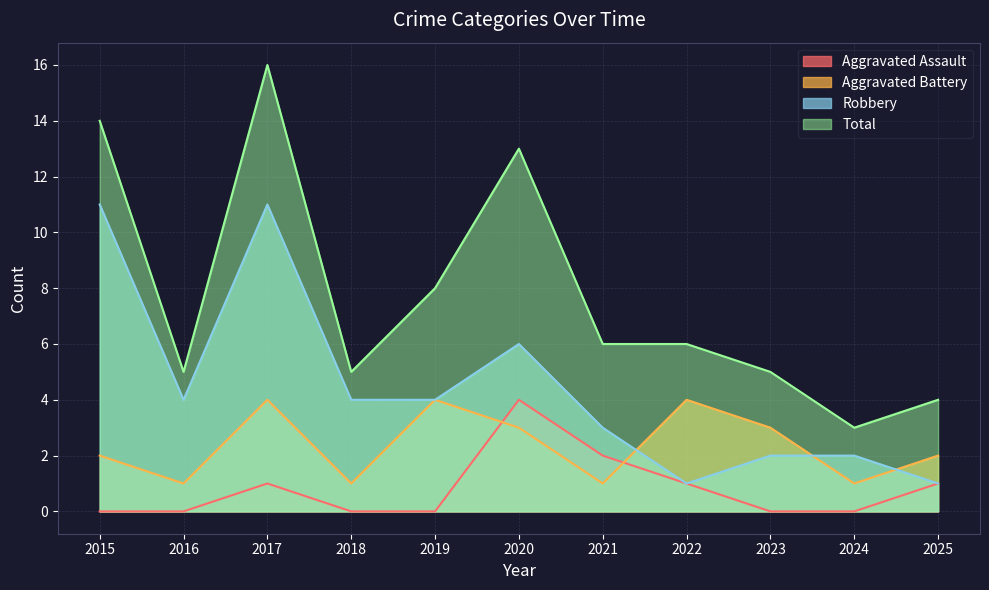

What is the difference between the Robbery values at 2017 and 2020?

5